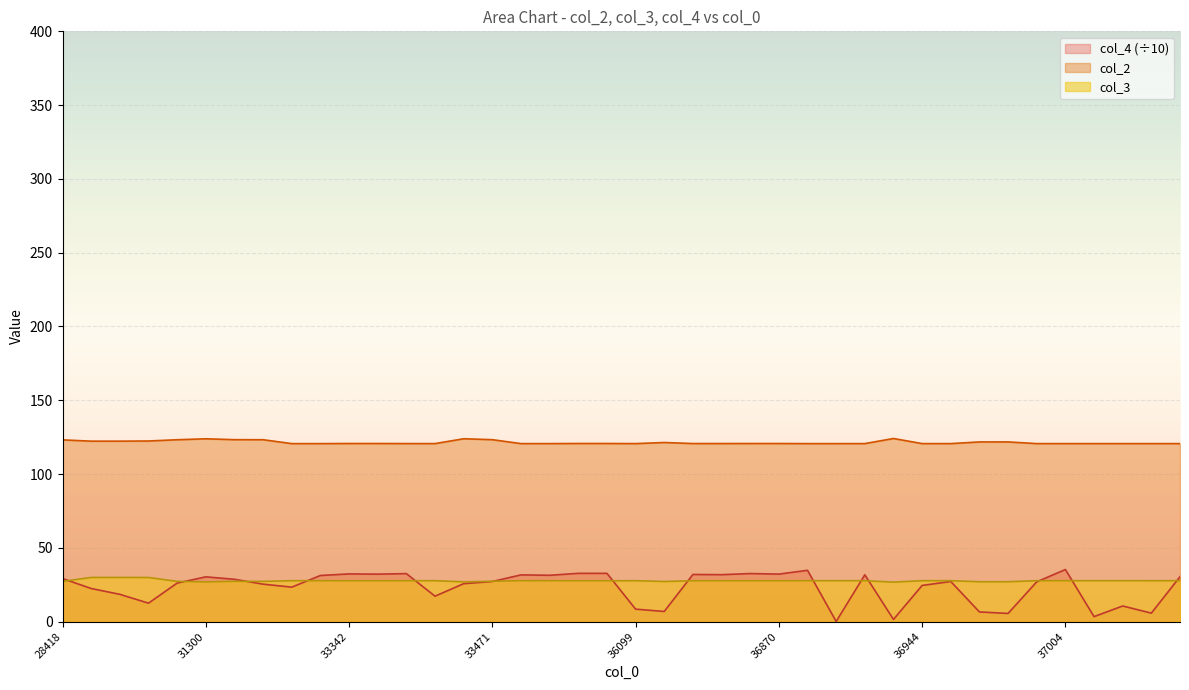

What is the difference between the second highest and second lowest values in the col_2 series?

3.3